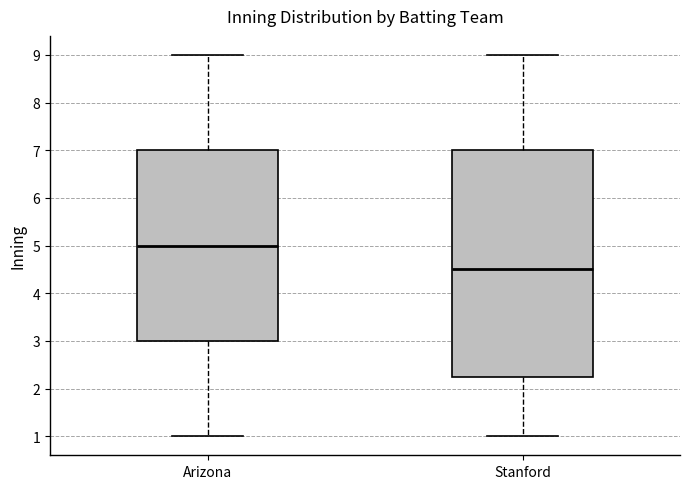

Comparing the boxes themselves (not the whiskers), which one is the tallest?

Stanford